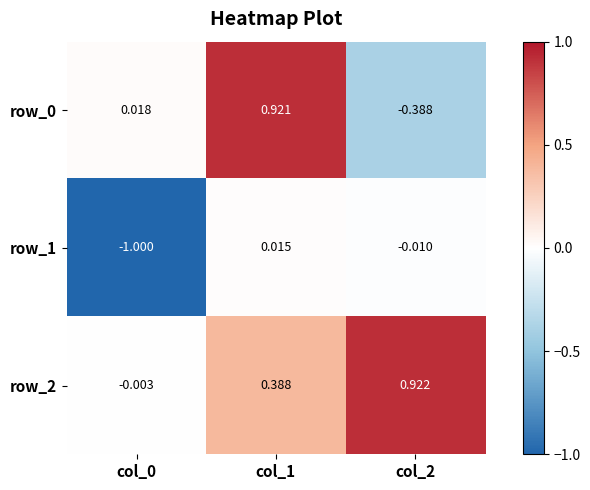

How many values in the row_1 series are below 0?

2